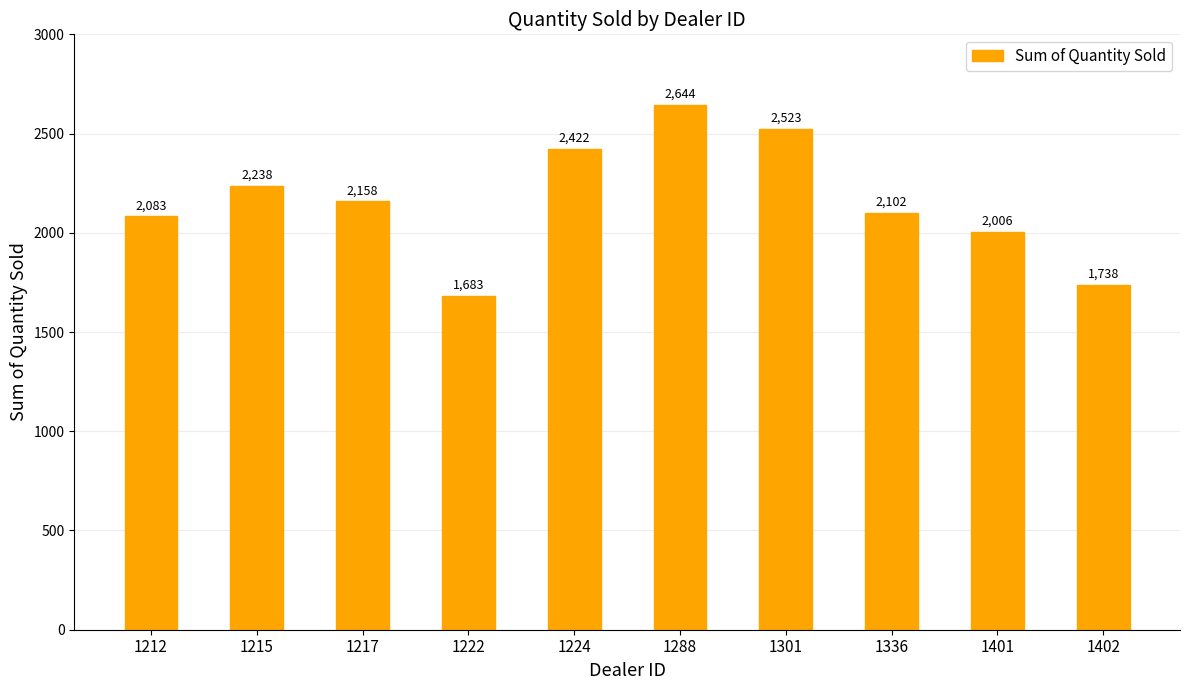

At which category does the chart reach its minimum across all series?

1222